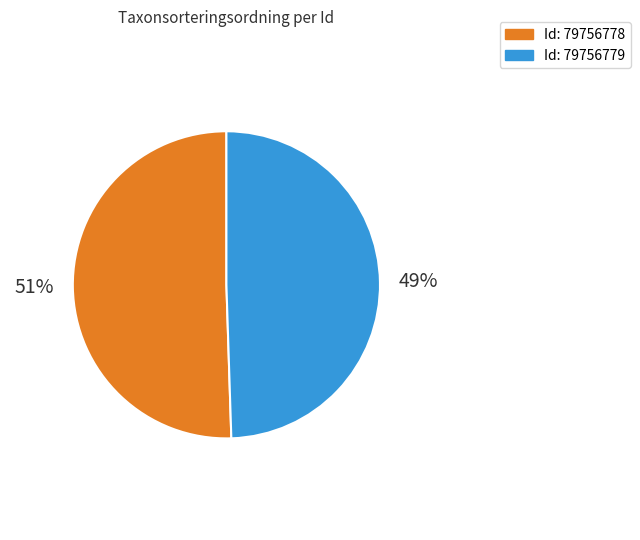

Is there a majority slice in this chart?

Yes